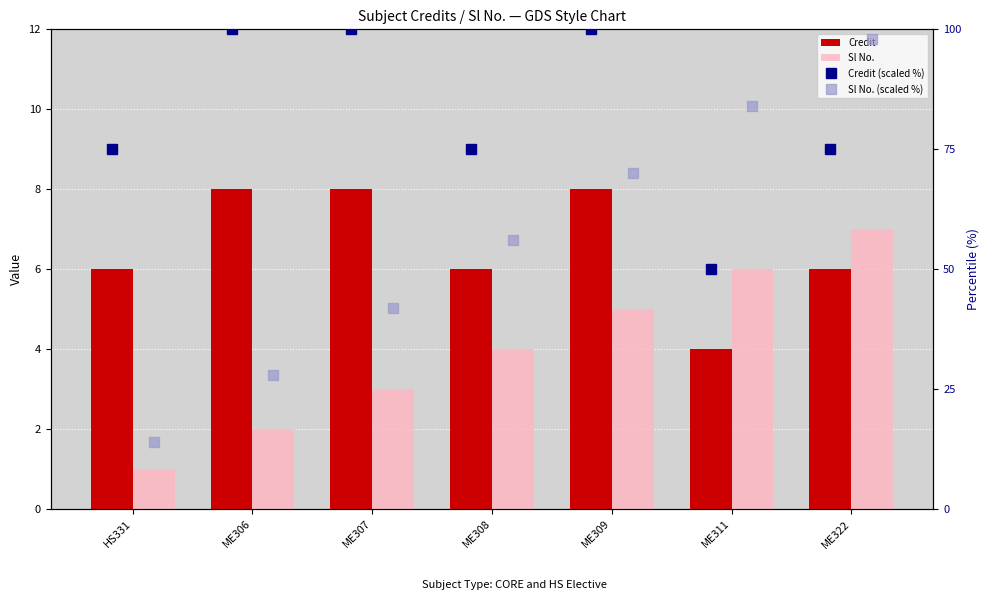

What is the total value across all series at ME306?

138